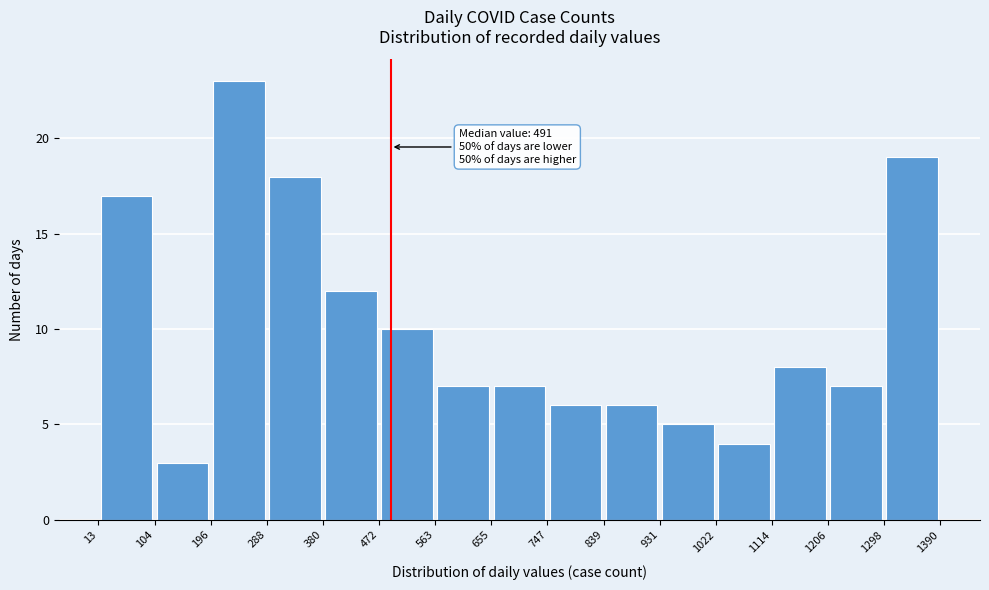

Which range on the x-axis has the tallest bar?

196 to 288